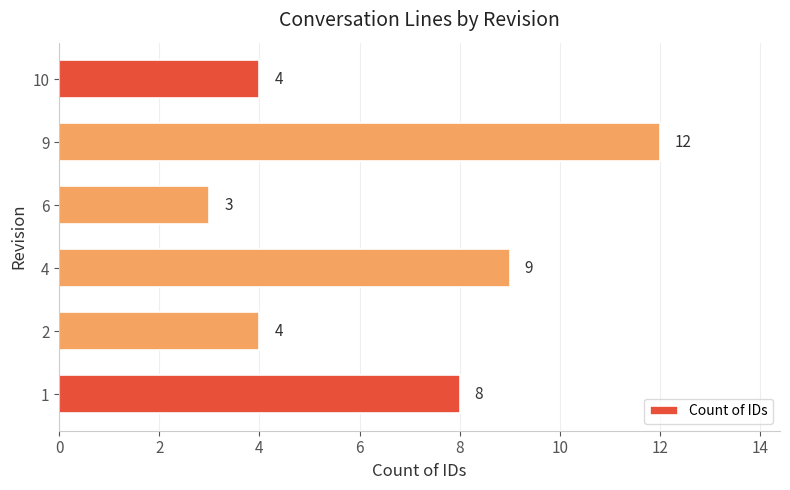

What is the change in value from 4 to 6?

-6